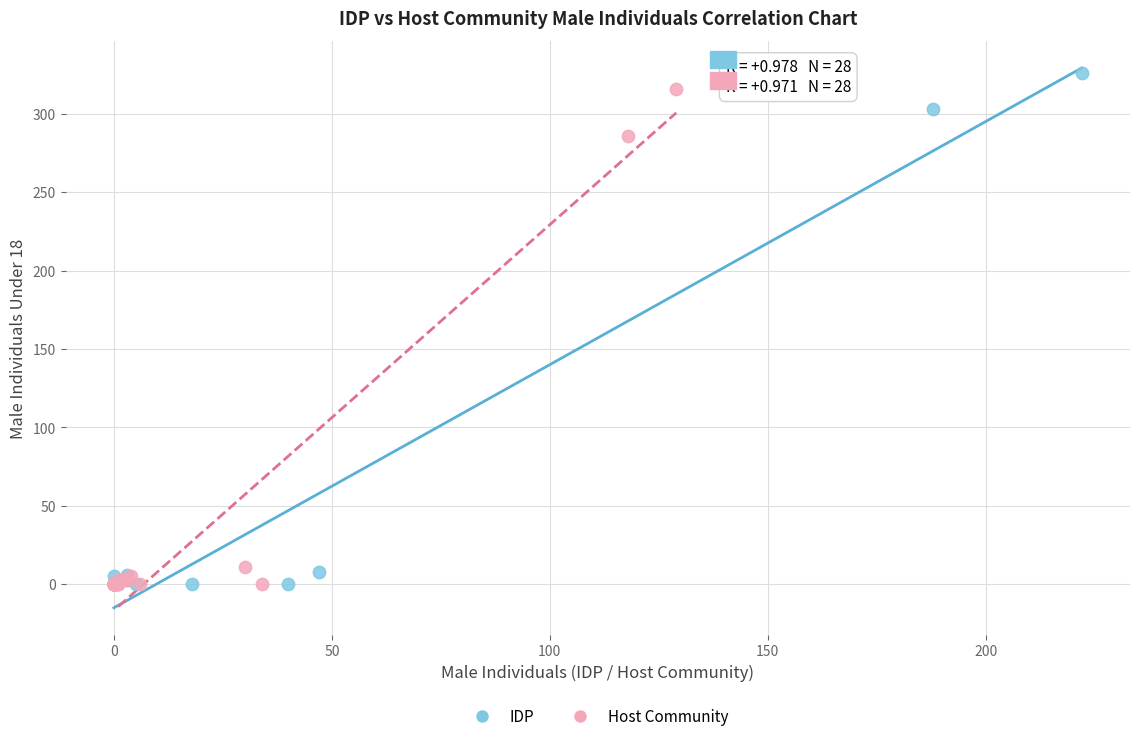

Which series has the largest Y range (max minus min)?

IDP